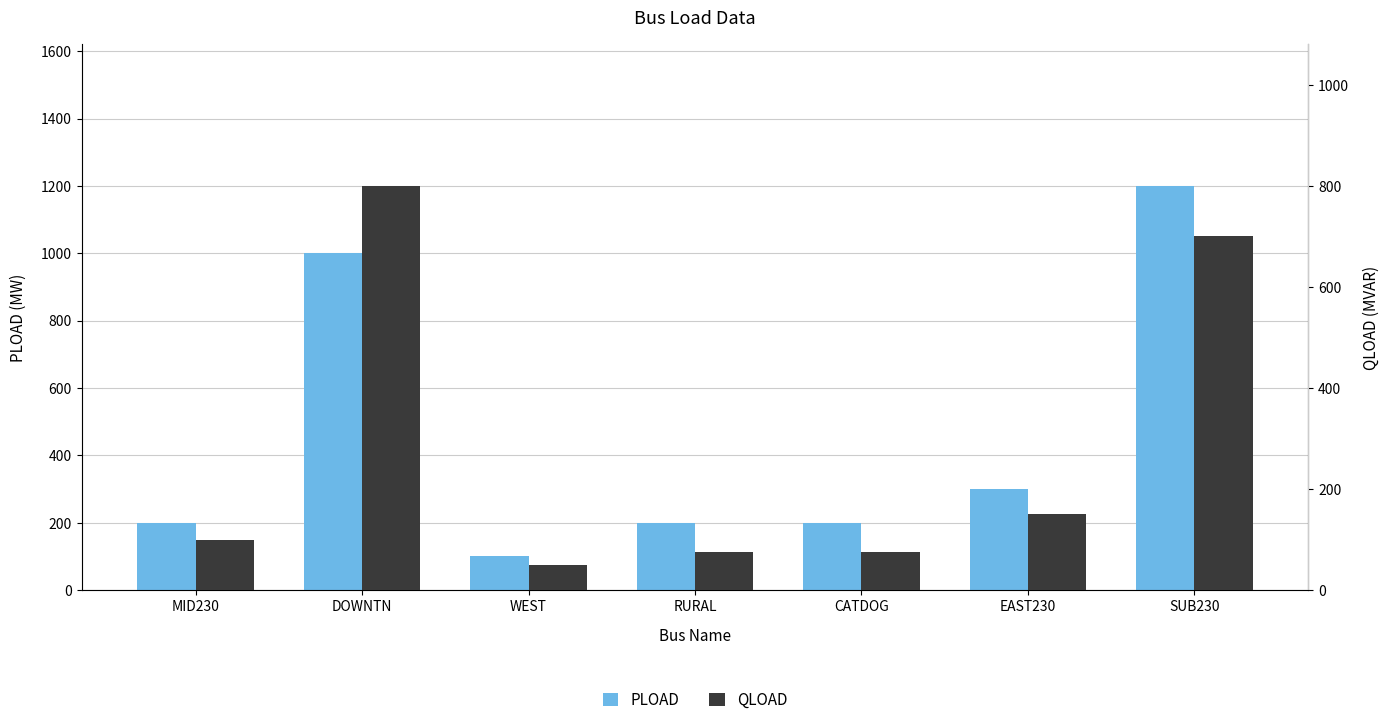

What is the minimum value shown in the chart?

50